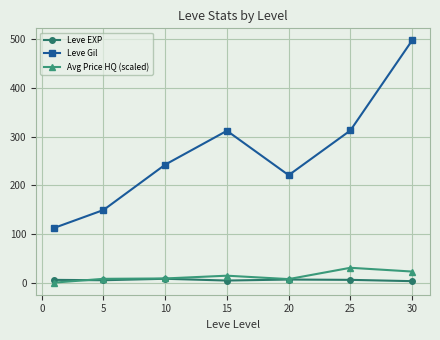

What is the difference between the second highest and second lowest values in the Leve Gil series?

163.3